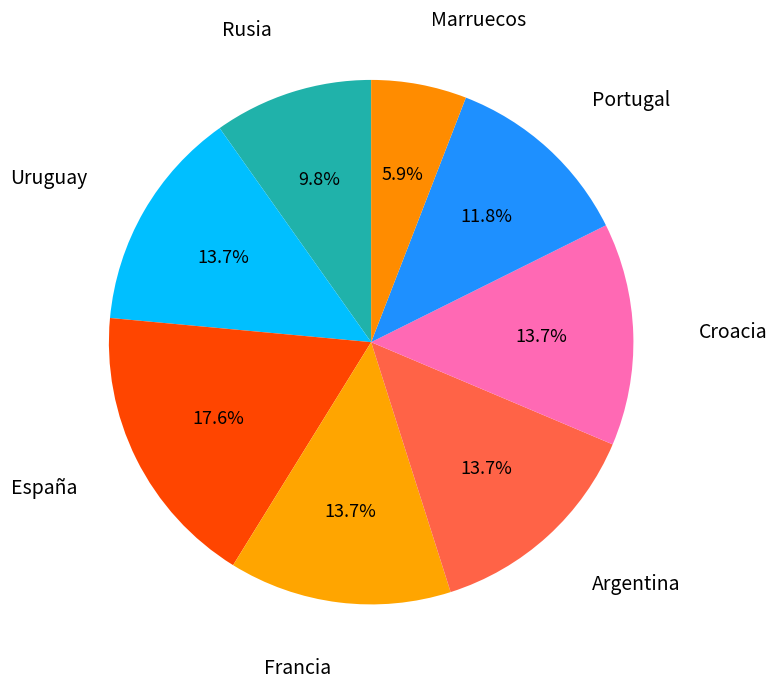

How many segments does this pie chart have?

8